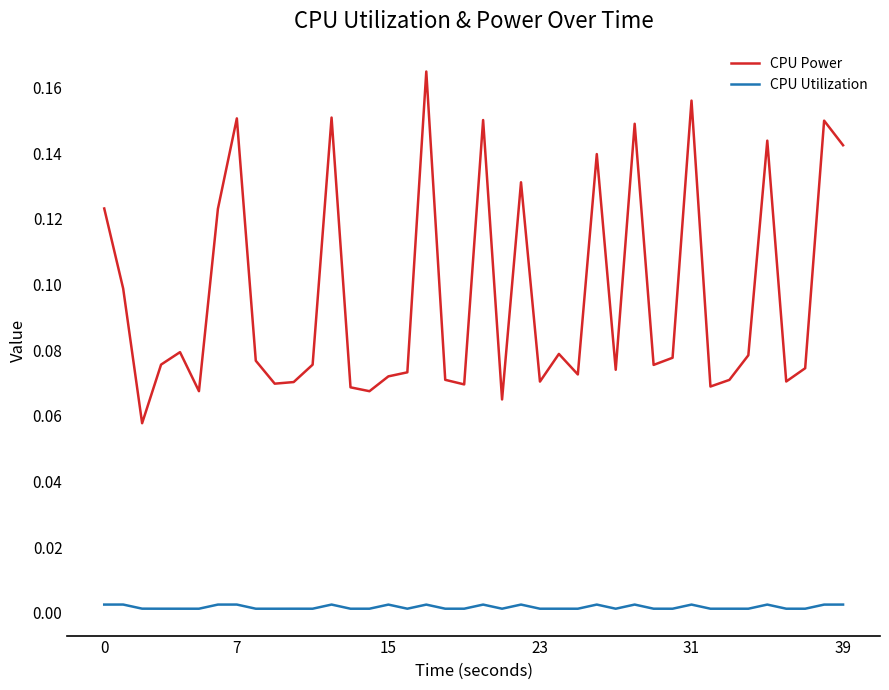

Which series has the largest range (max minus min)?

CPU Power